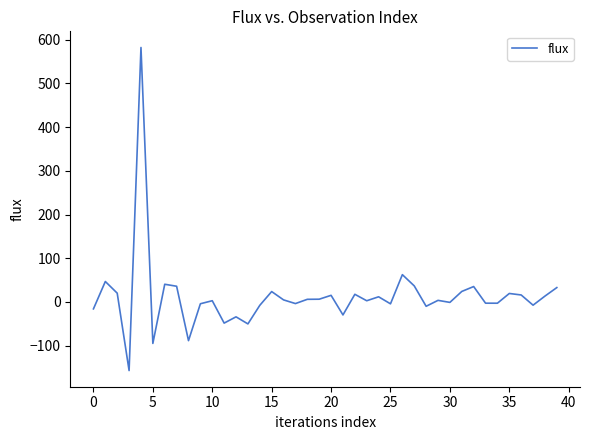

What is the minimum value shown in the chart?

-157.1